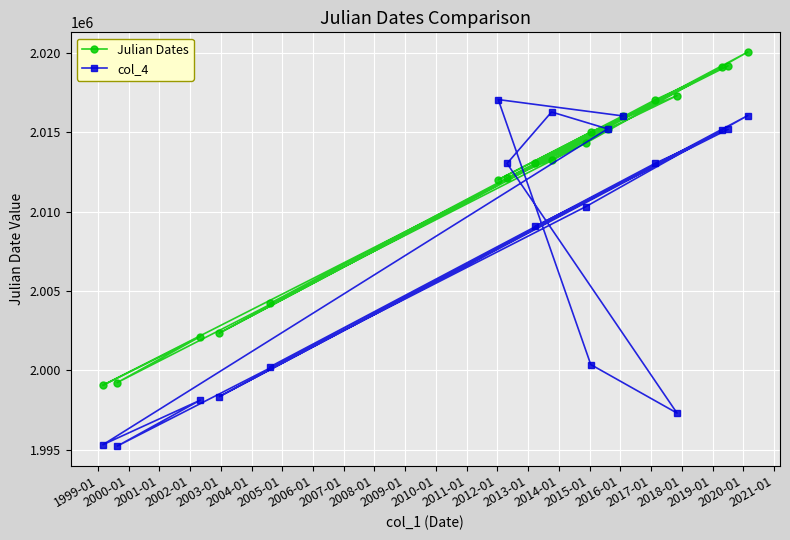

How many lines are shown in the chart?

2